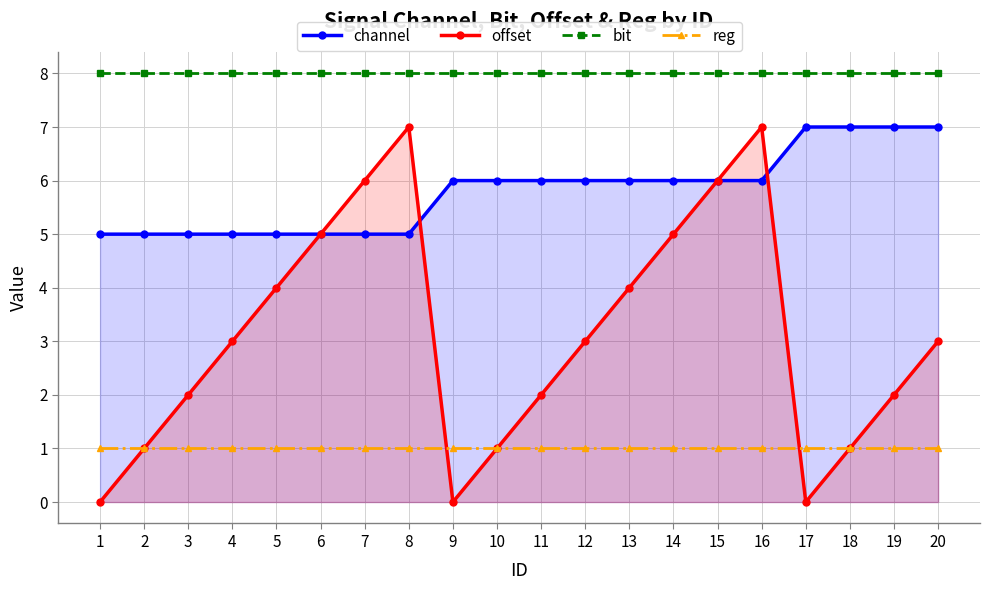

What is the sum of all offset values?

62